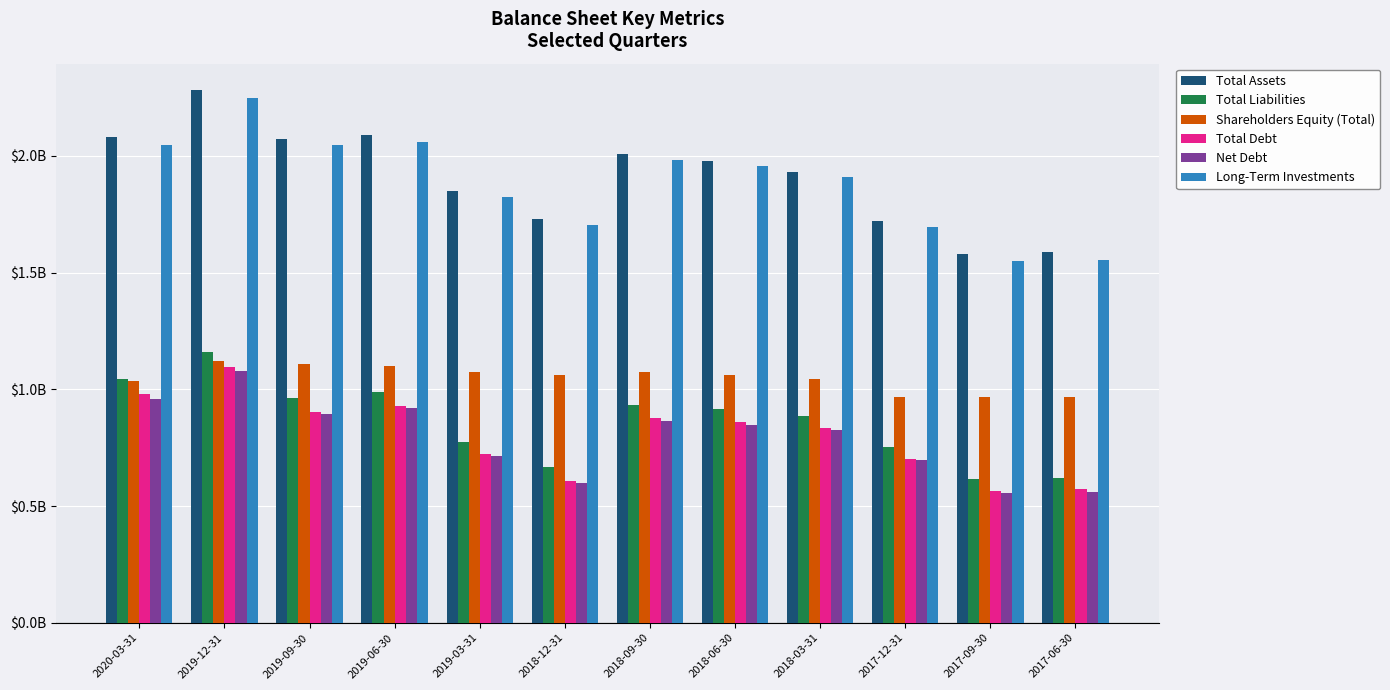

Does the chart contain any negative values?

No